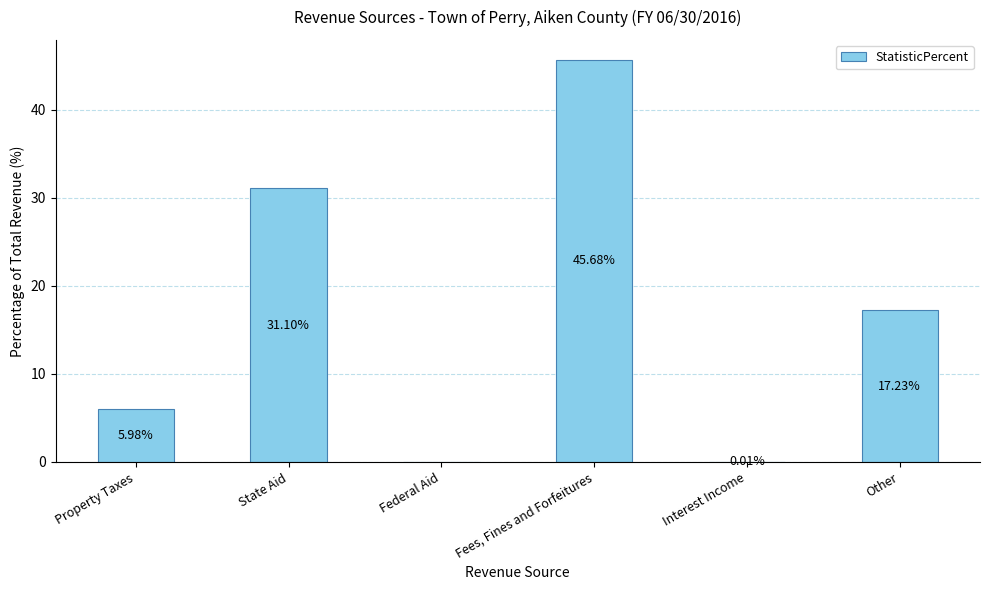

What is the sum of all values?

100.0